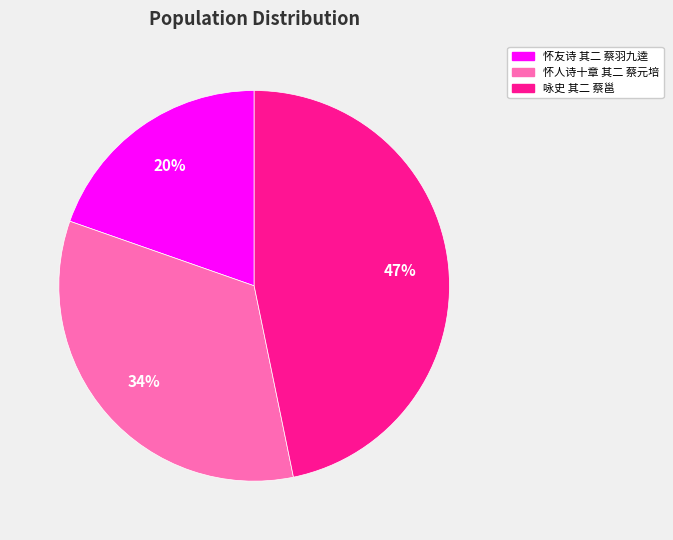

Approximately how many times larger is the value at 怀人诗十章 其二 蔡元培 compared to 怀友诗 其二 蔡羽九逵?

1.7